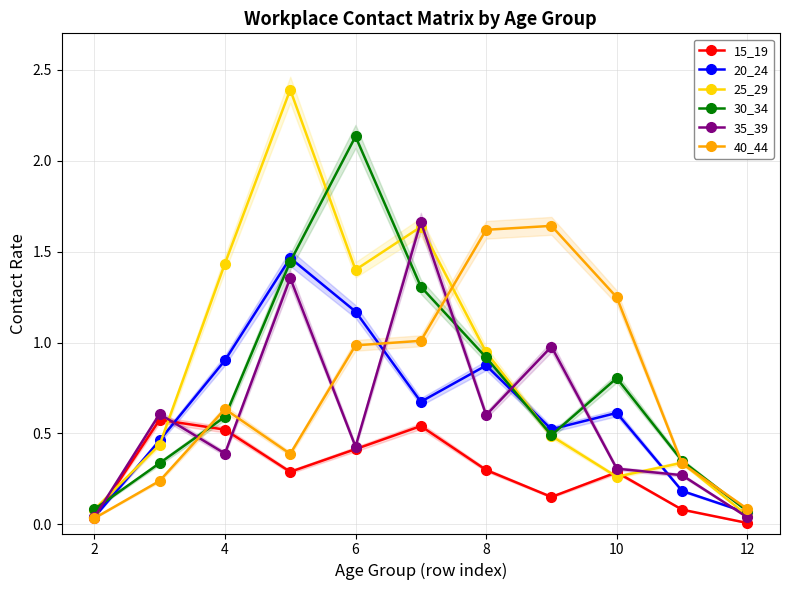

The 30_34 series shows 0.1 at 12. True or false?

True